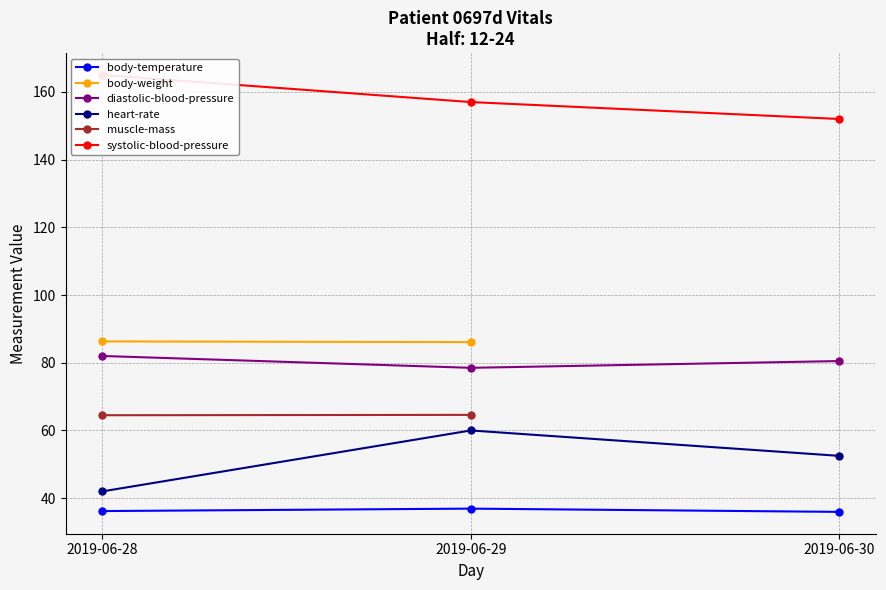

Is it true that diastolic-blood-pressure equals 53.9 at 2019-06-28?

False